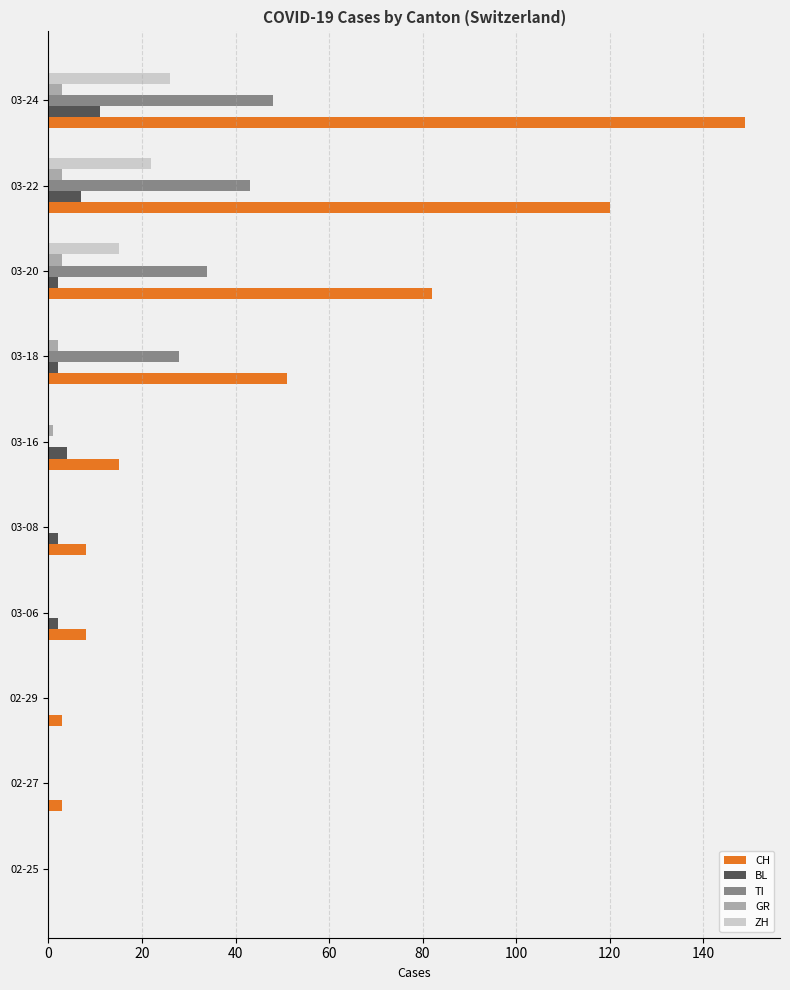

What is the sum of all BL values?

30